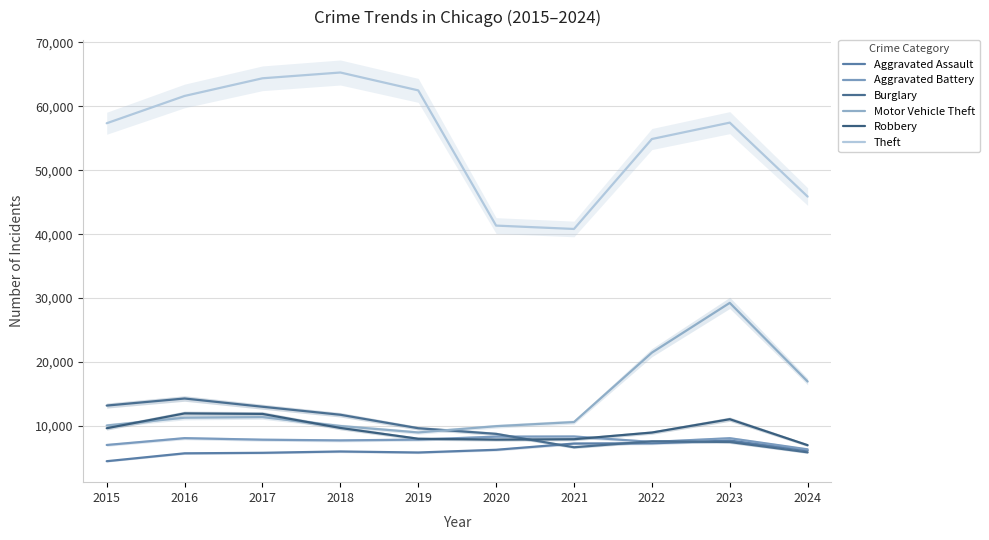

The value of Robbery at 2016 is 11960. True or false?

True